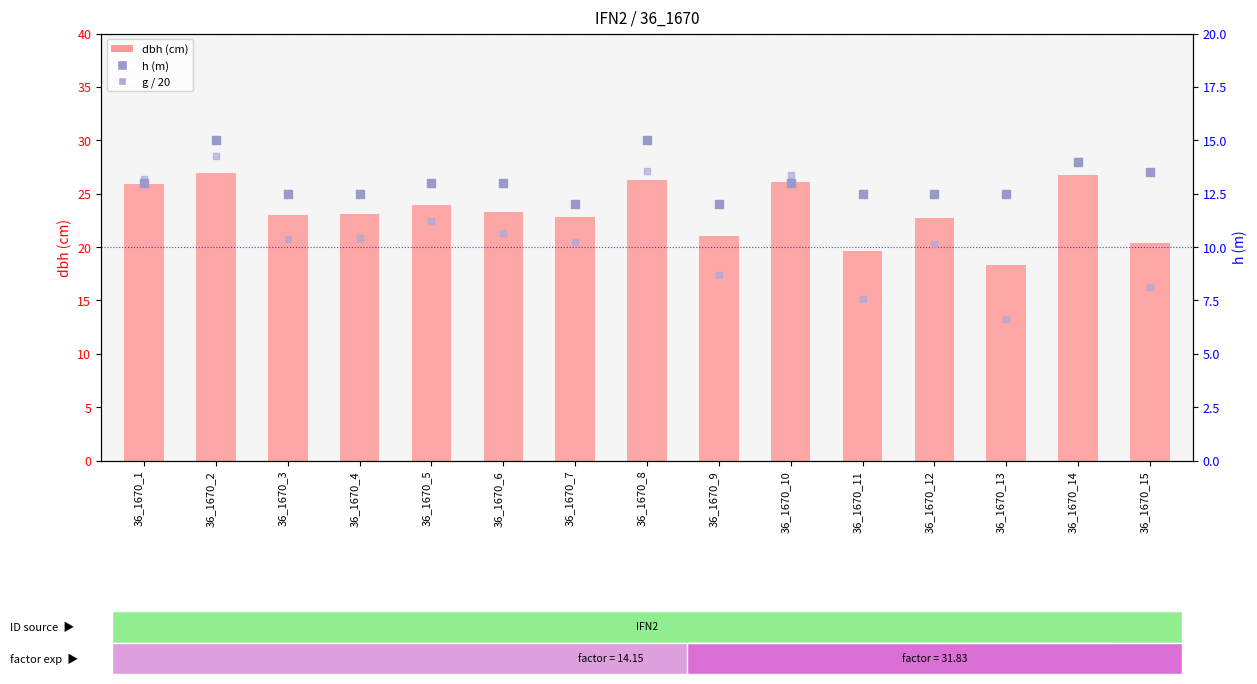

Which series reaches the maximum Y coordinate?

g (scaled /20)